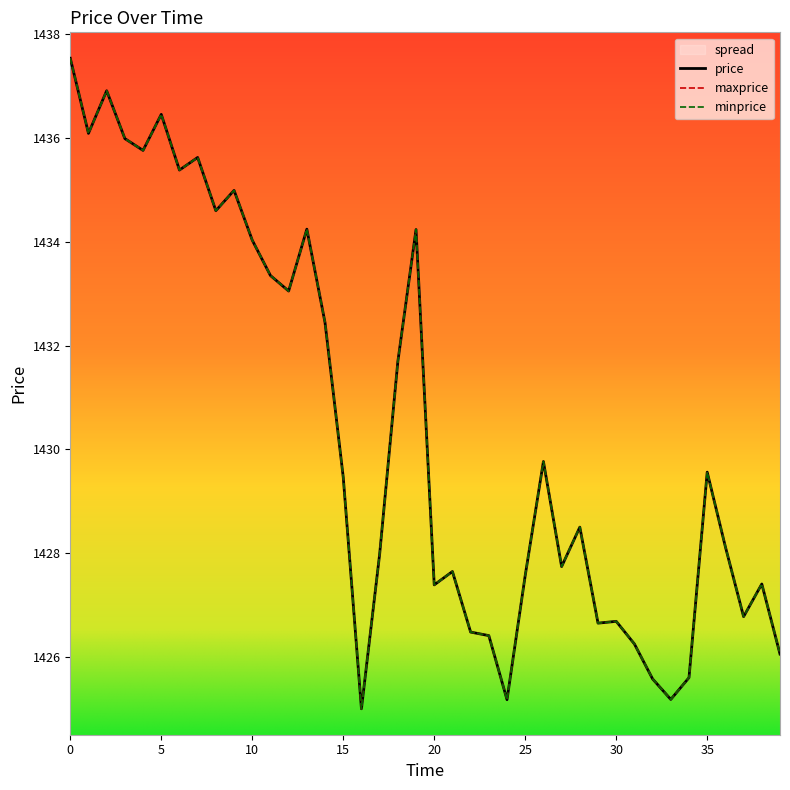

What is the value of the minprice point at the 39th from the left?

1427.4